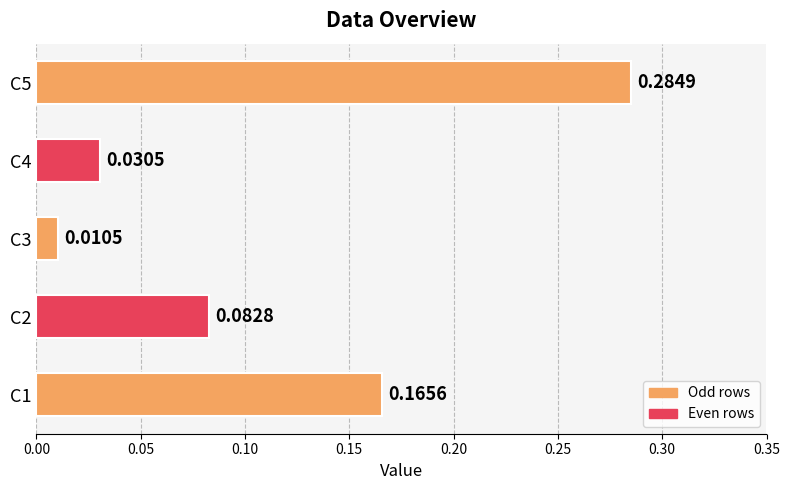

List the labels in order of value, largest first.

C5, C1, C2, C4, C3